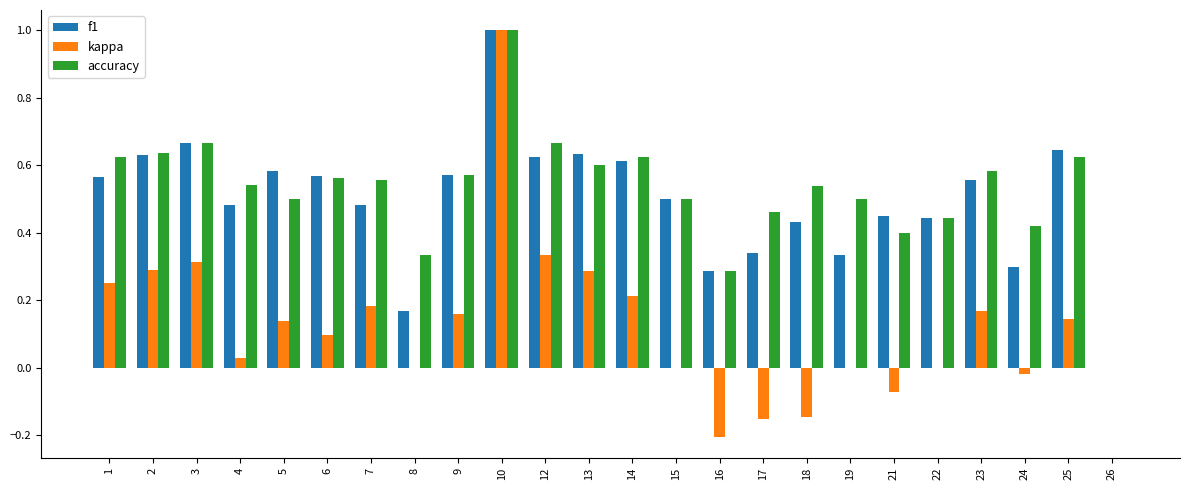

What is the total value across all series at 14?

1.5